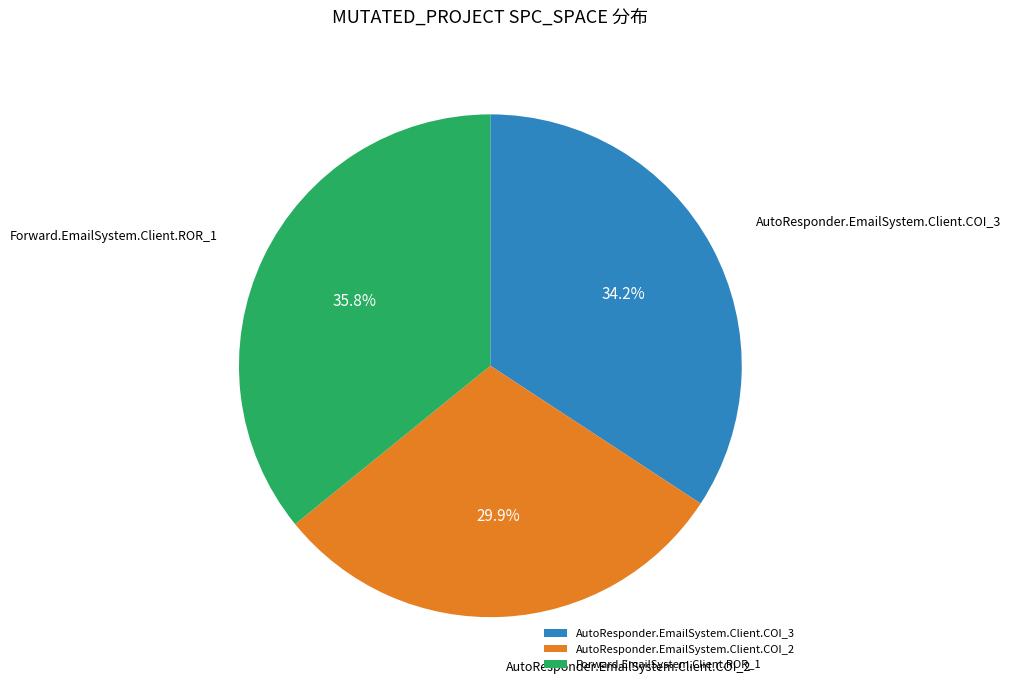

To the nearest percent, what percentage of the pie is AutoResponder.EmailSystem.Client.COI_3?

34%